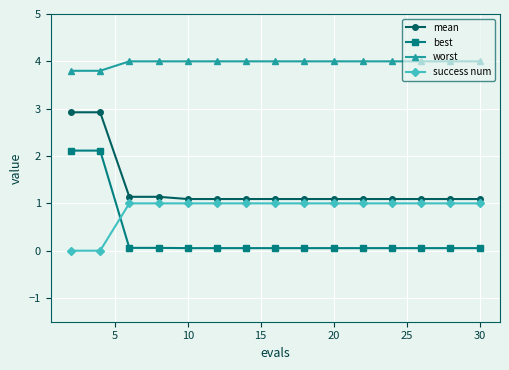

True or false: best and worst cross at least once.

False